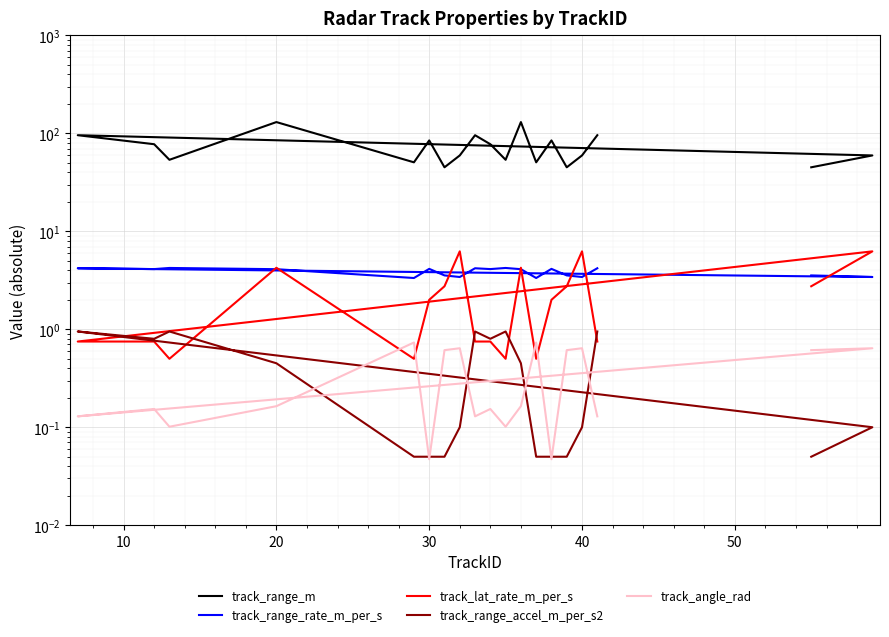

What is the maximum value shown in the chart?

130.6